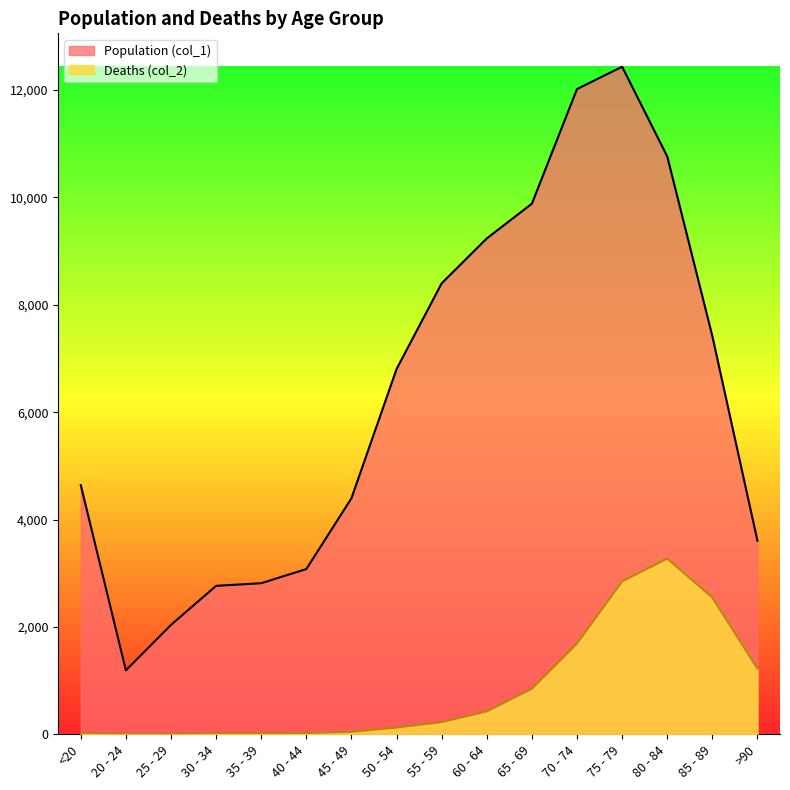

How many data points in Population (col_1) are above 6803?

7